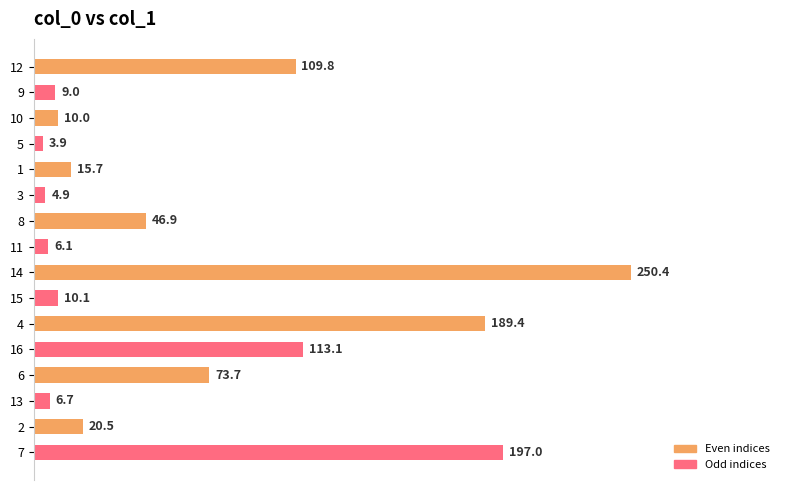

How many bars are there in total?

16